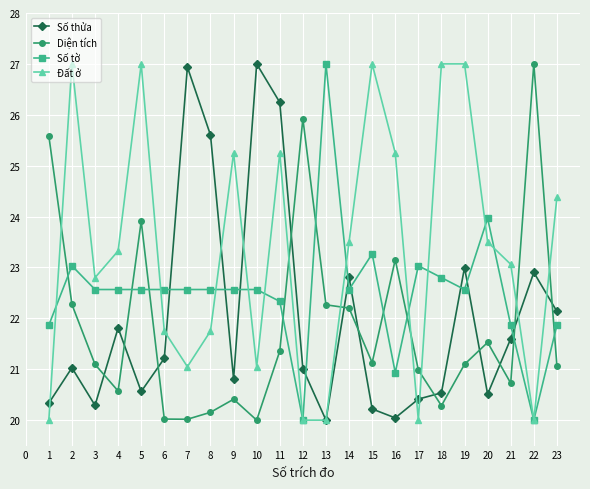

True or false: Số thửa has more than 1 interior local peaks.

True